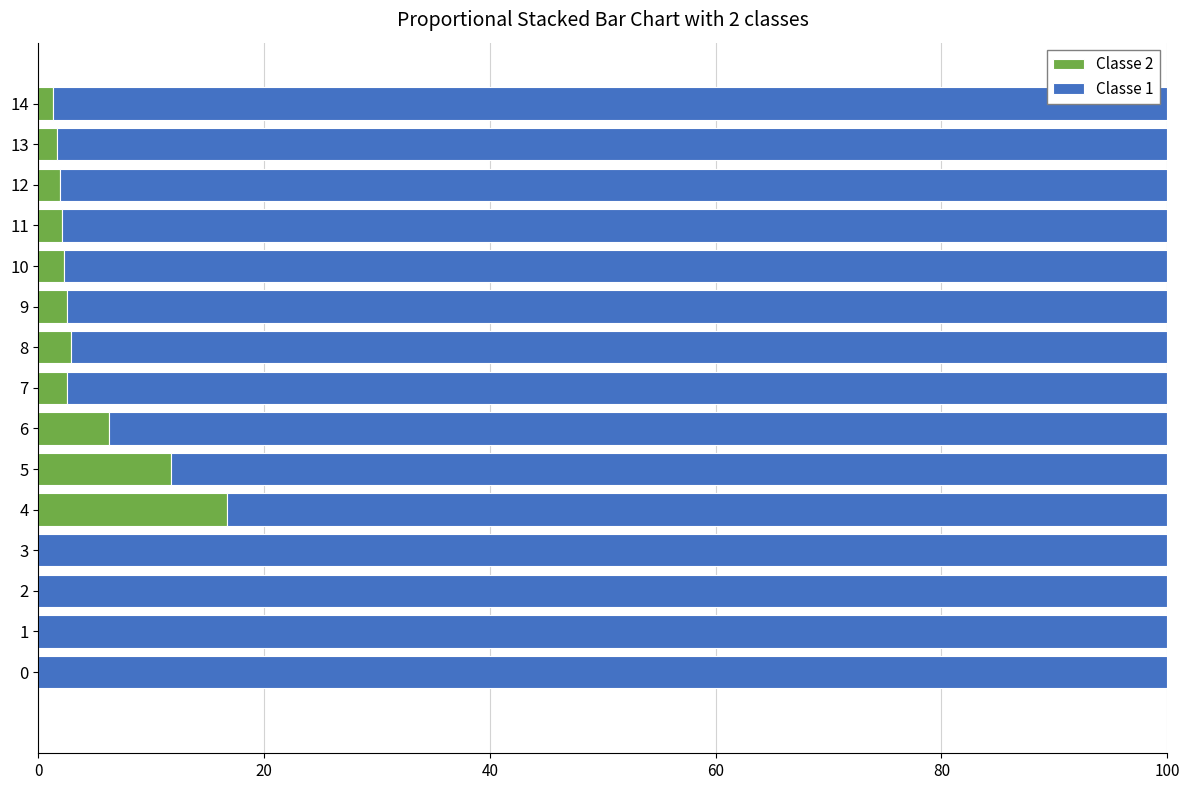

Is it true that Classe 2 equals 2.9 at 8?

True